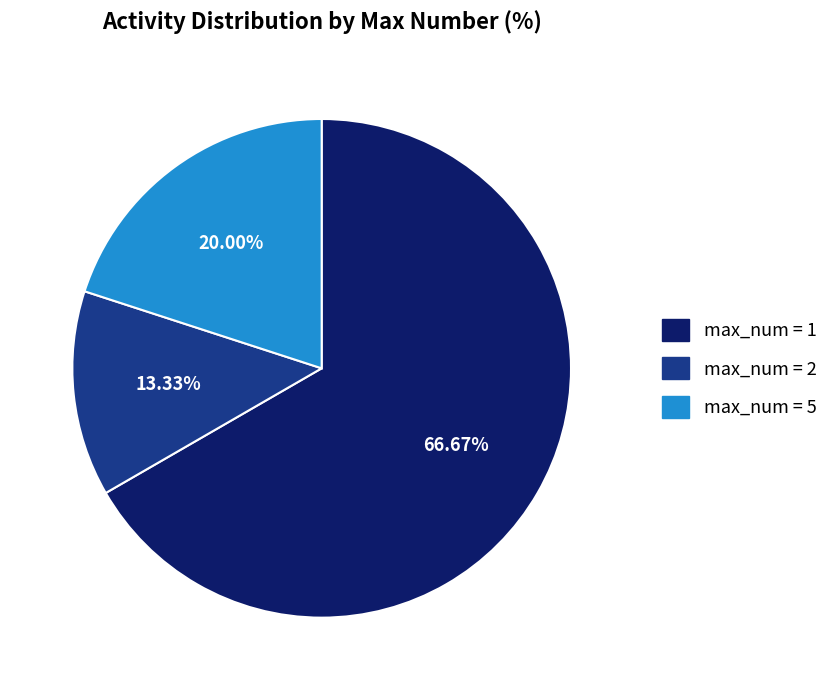

Is there a majority slice in this chart?

Yes